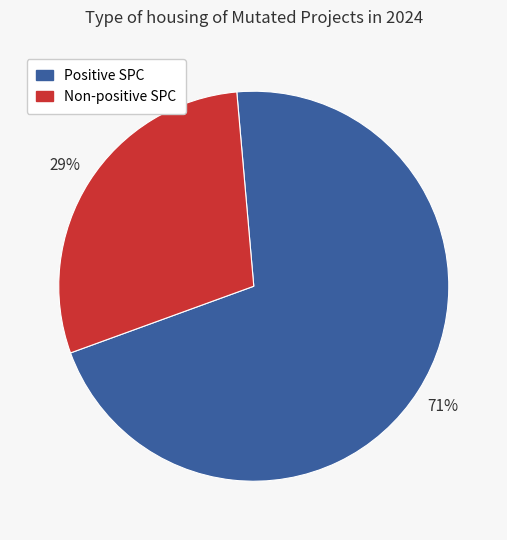

To the nearest percent, what is the difference between the largest and smallest slice percentages?

42%